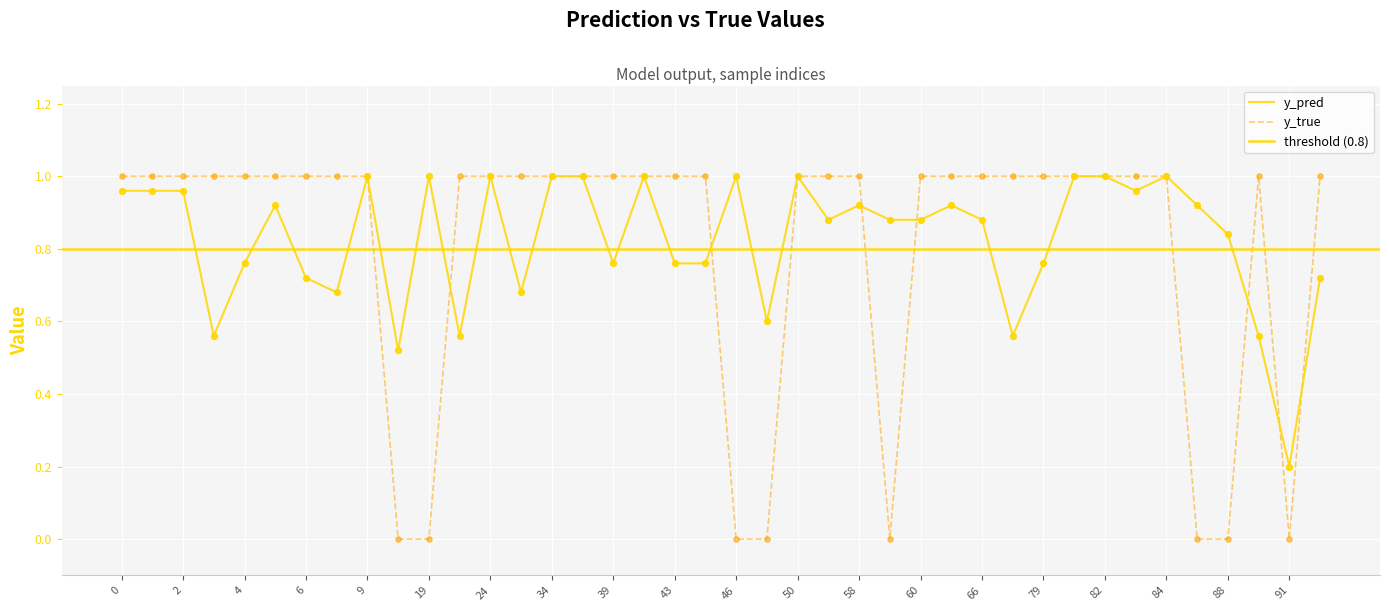

At which category is the sum across all series the highest?

24